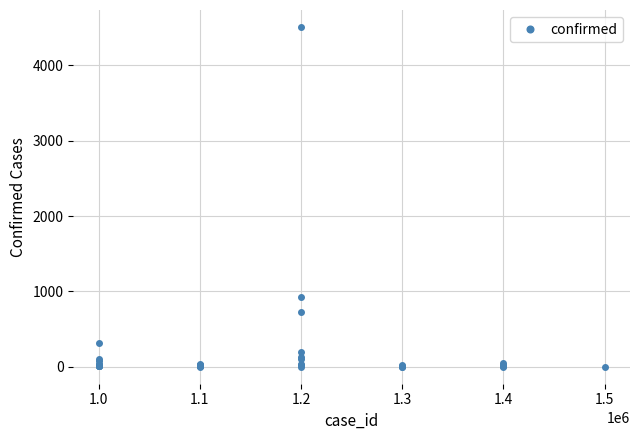

What is the greatest value displayed?

4510